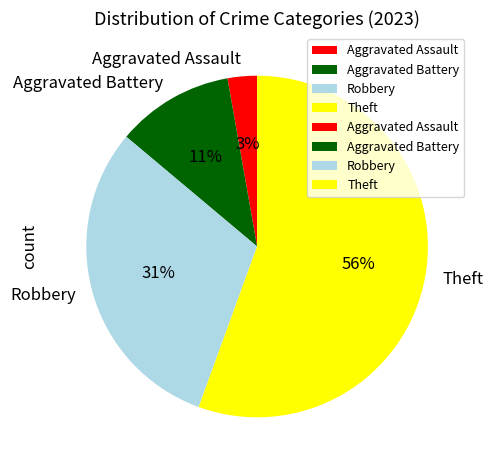

To the nearest percent, what percentage of the pie is Robbery?

31%